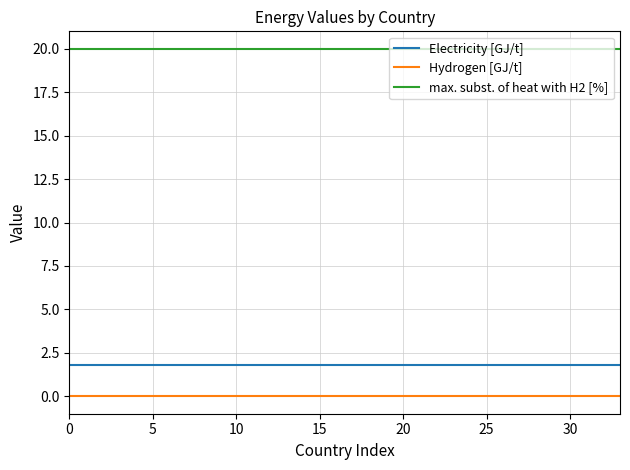

Which series has the largest total across all categories?

max. subst. of heat with H2 [%]